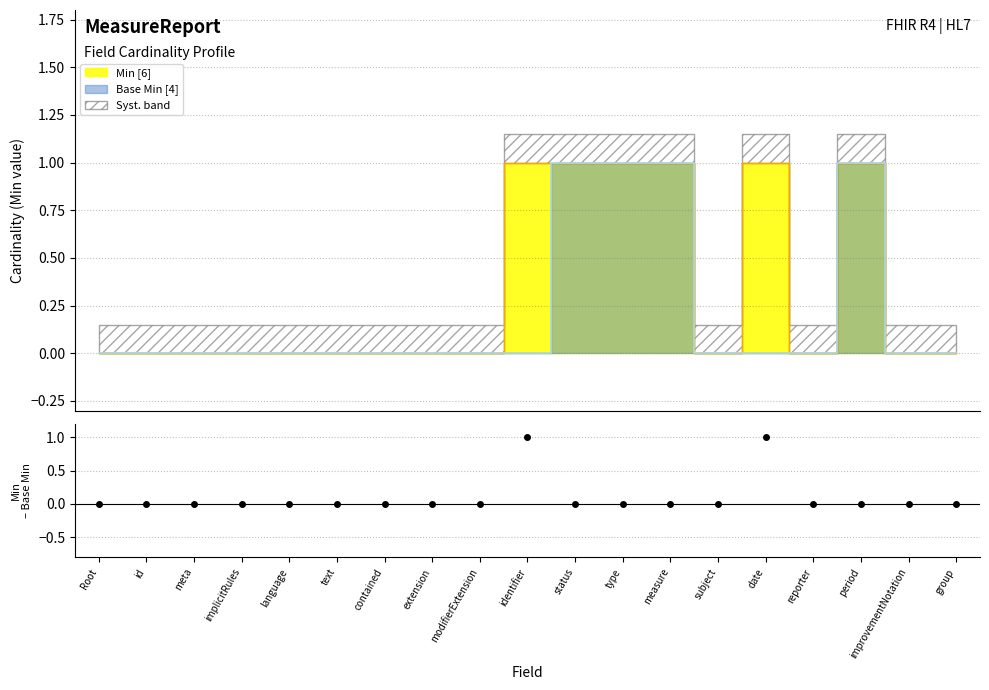

How many lines are shown in the chart?

2